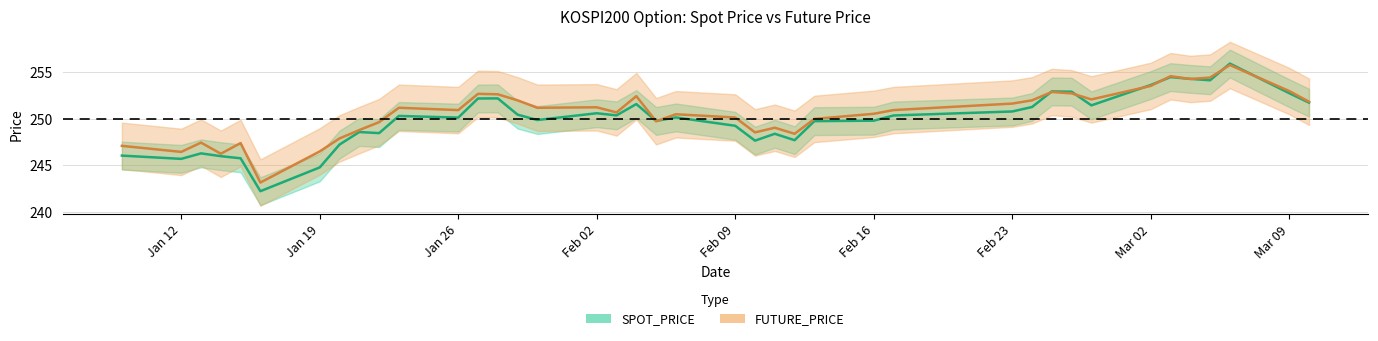

What value does the FUTURE_PRICE series have at Feb 09?

250.2